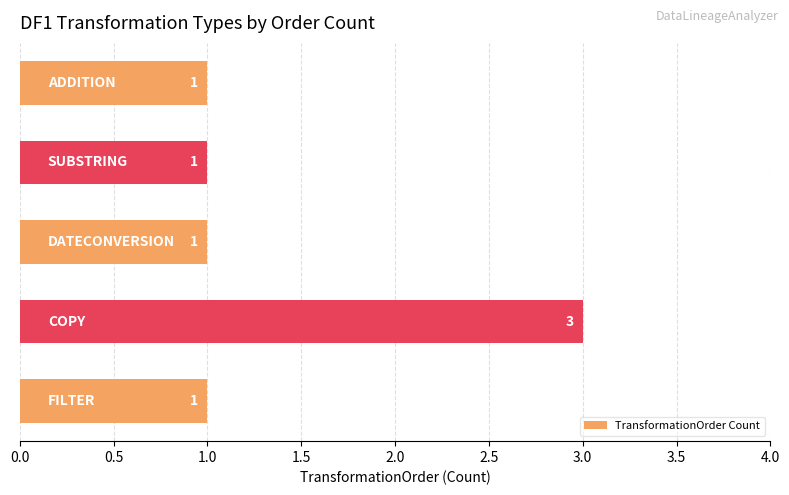

How many distinct data groups are displayed?

1